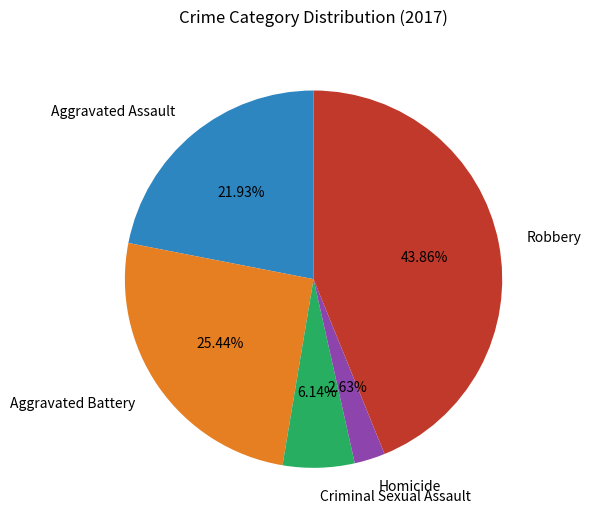

Count the number of slices in the pie.

5